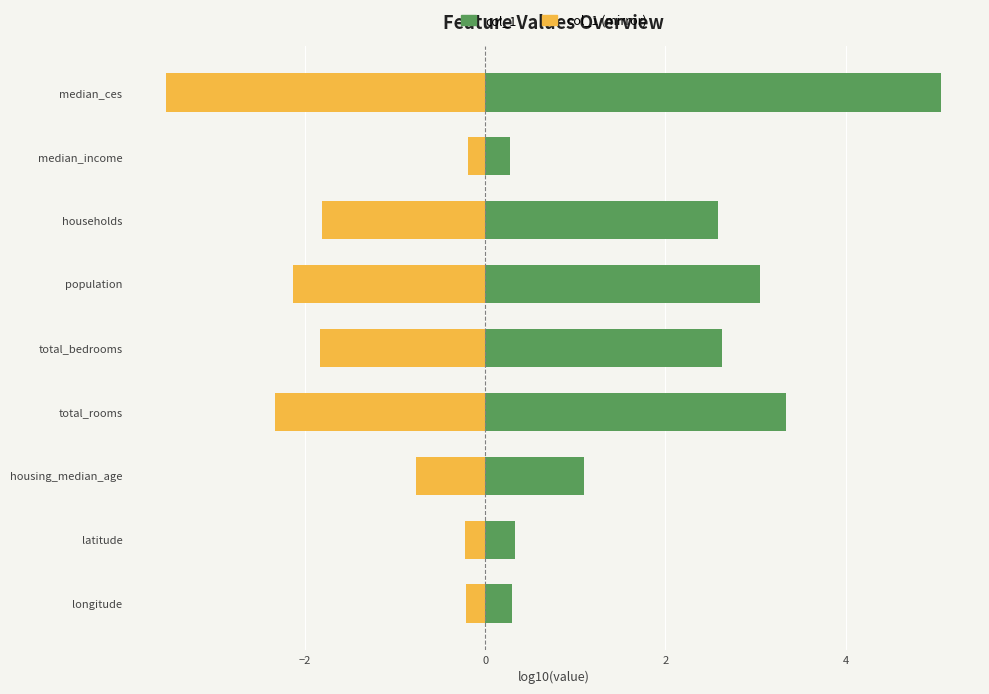

Reading left to right, transcribe all the data shown in this chart.

col_1: 0.3	0.3	1.1	3.3	2.6	3.1	2.6	0.3	5.1
col_1 (mirror): -0.2	-0.2	-0.8	-2.3	-1.8	-2.1	-1.8	-0.2	-3.5